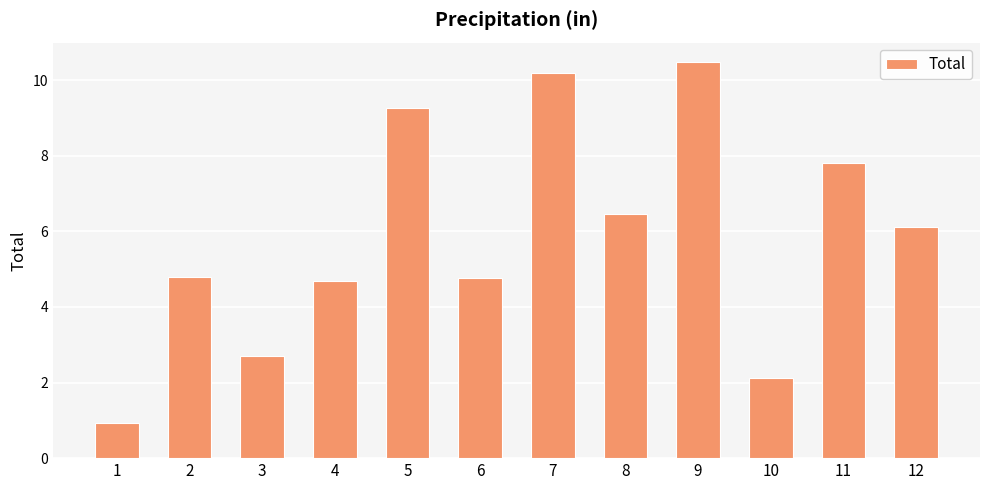

Reading left to right, extract all data points from this chart.

1=0.9	2=4.8	3=2.7	4=4.7	5=9.3	6=4.8	7=10.2	8=6.5	9=10.5	10=2.1	11=7.8	12=6.1